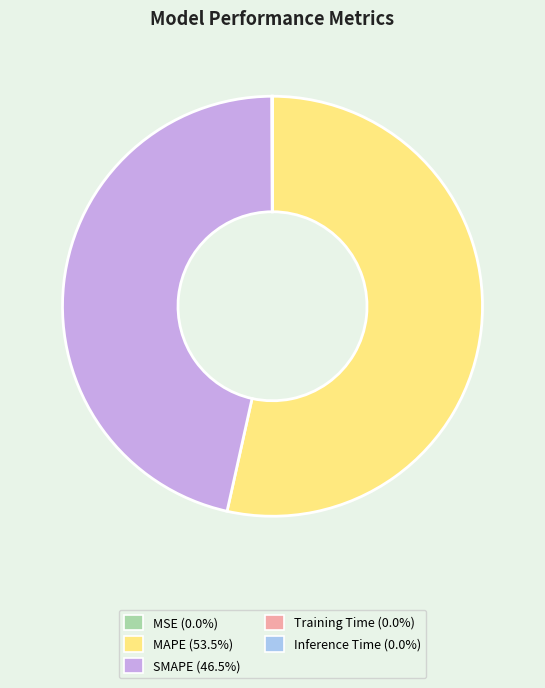

Does MAPE represent more than half of the total?

Yes